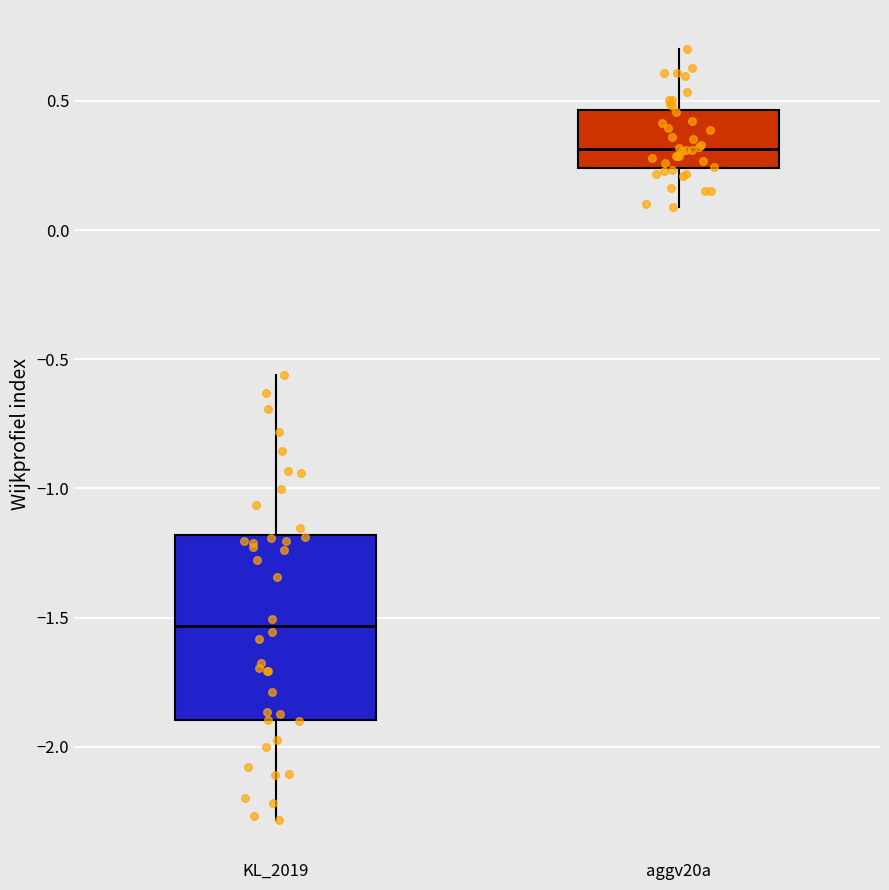

Where is the lower edge of the box for KL_2019 on the y-axis? The values are not printed on the chart, so give them approximately, as read against the axis.

-1.90